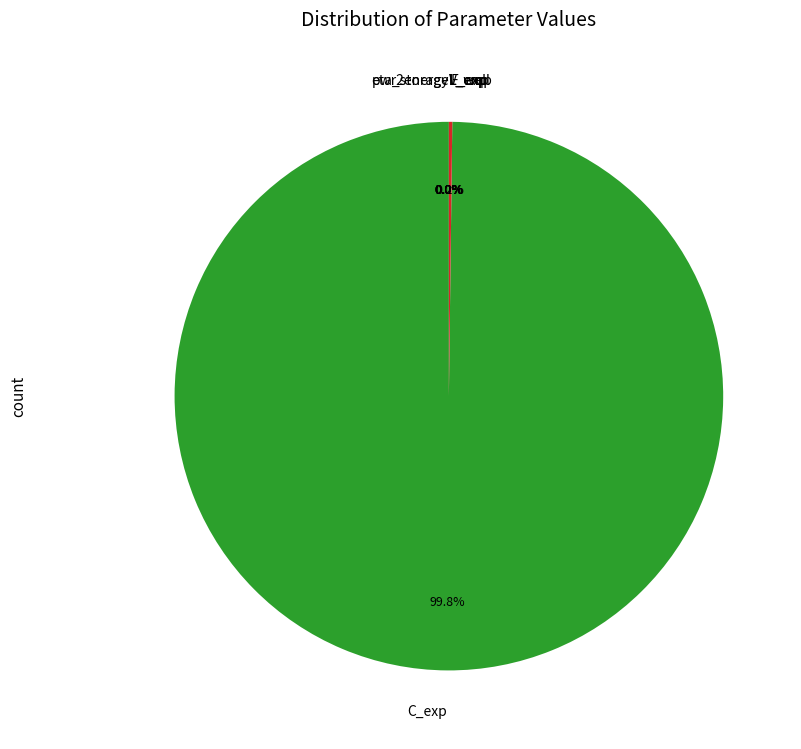

Is it true that L_exp is 0% of the pie?

True